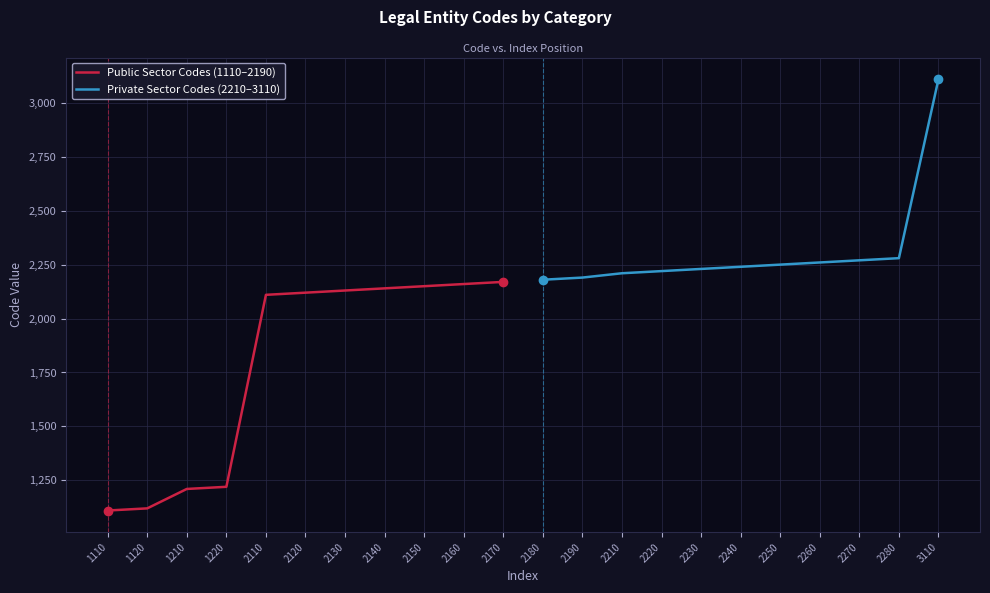

Count the number of categories in the chart.

11